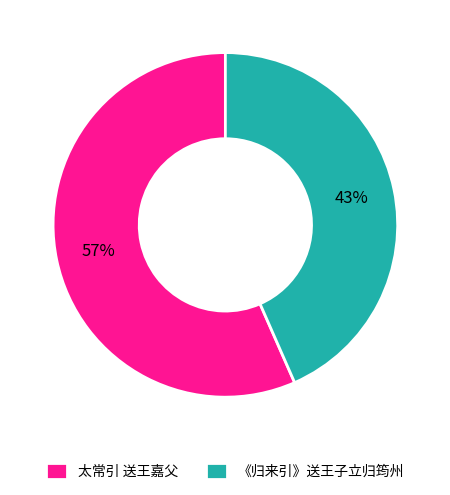

Is there a majority slice in this chart?

Yes